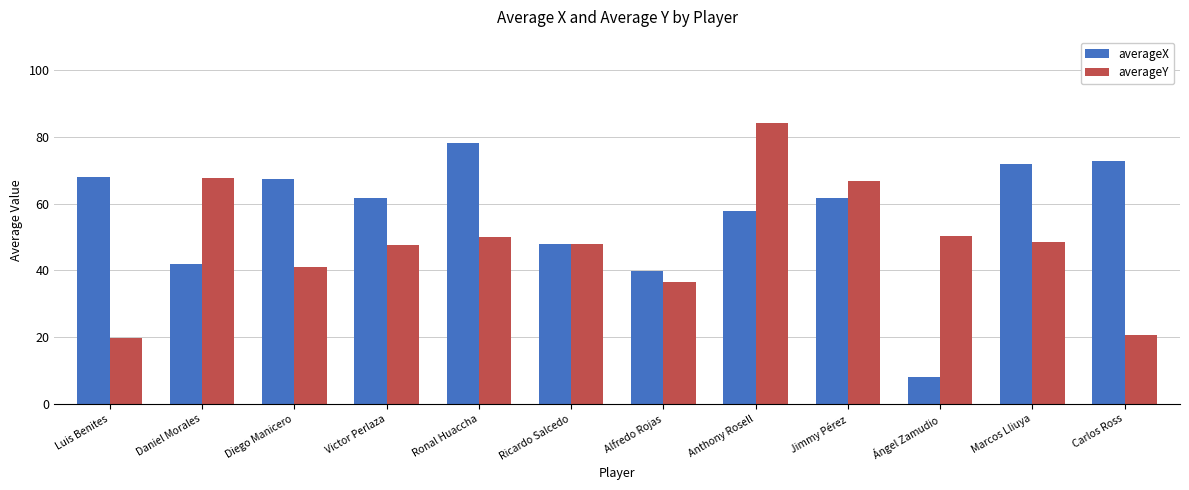

What is the label of the 1st bar from the left?

Luis Benites